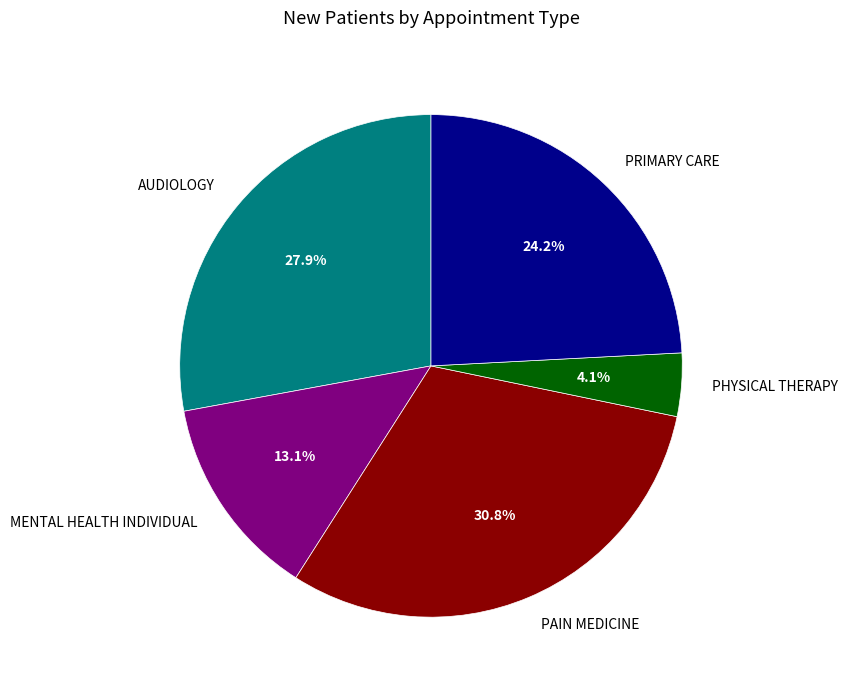

The PRIMARY CARE slice represents 37% of the pie. True or false?

False